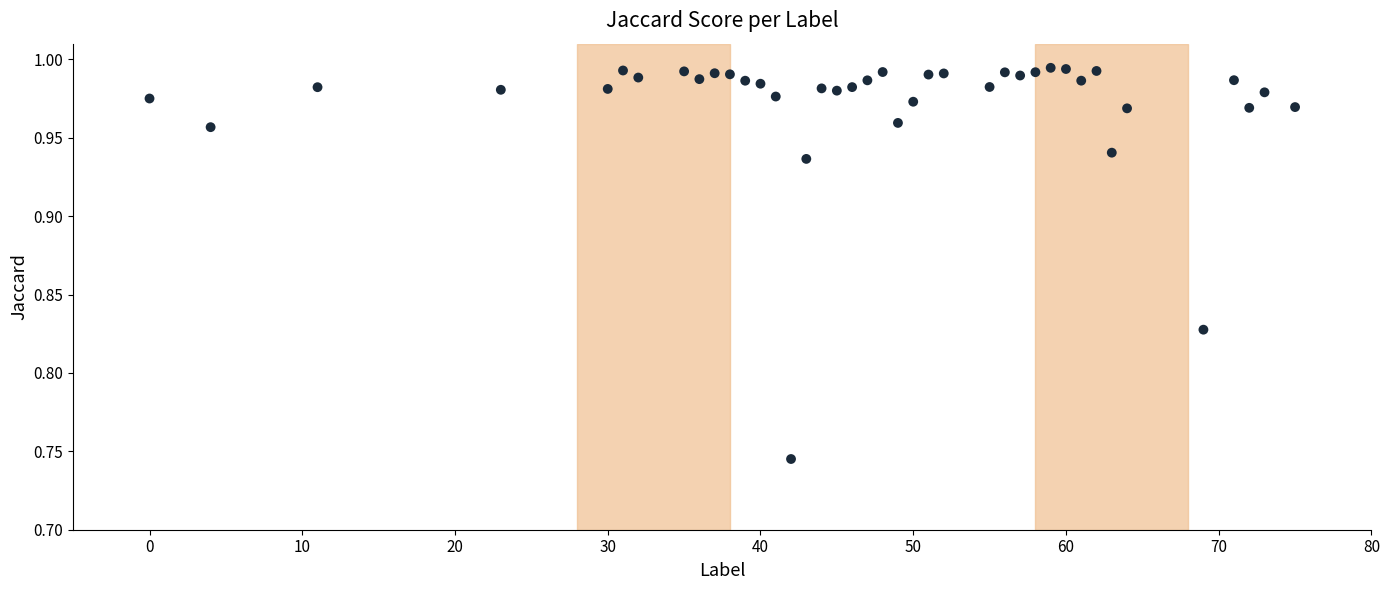

What is the range of X values (max minus min)?

75.0